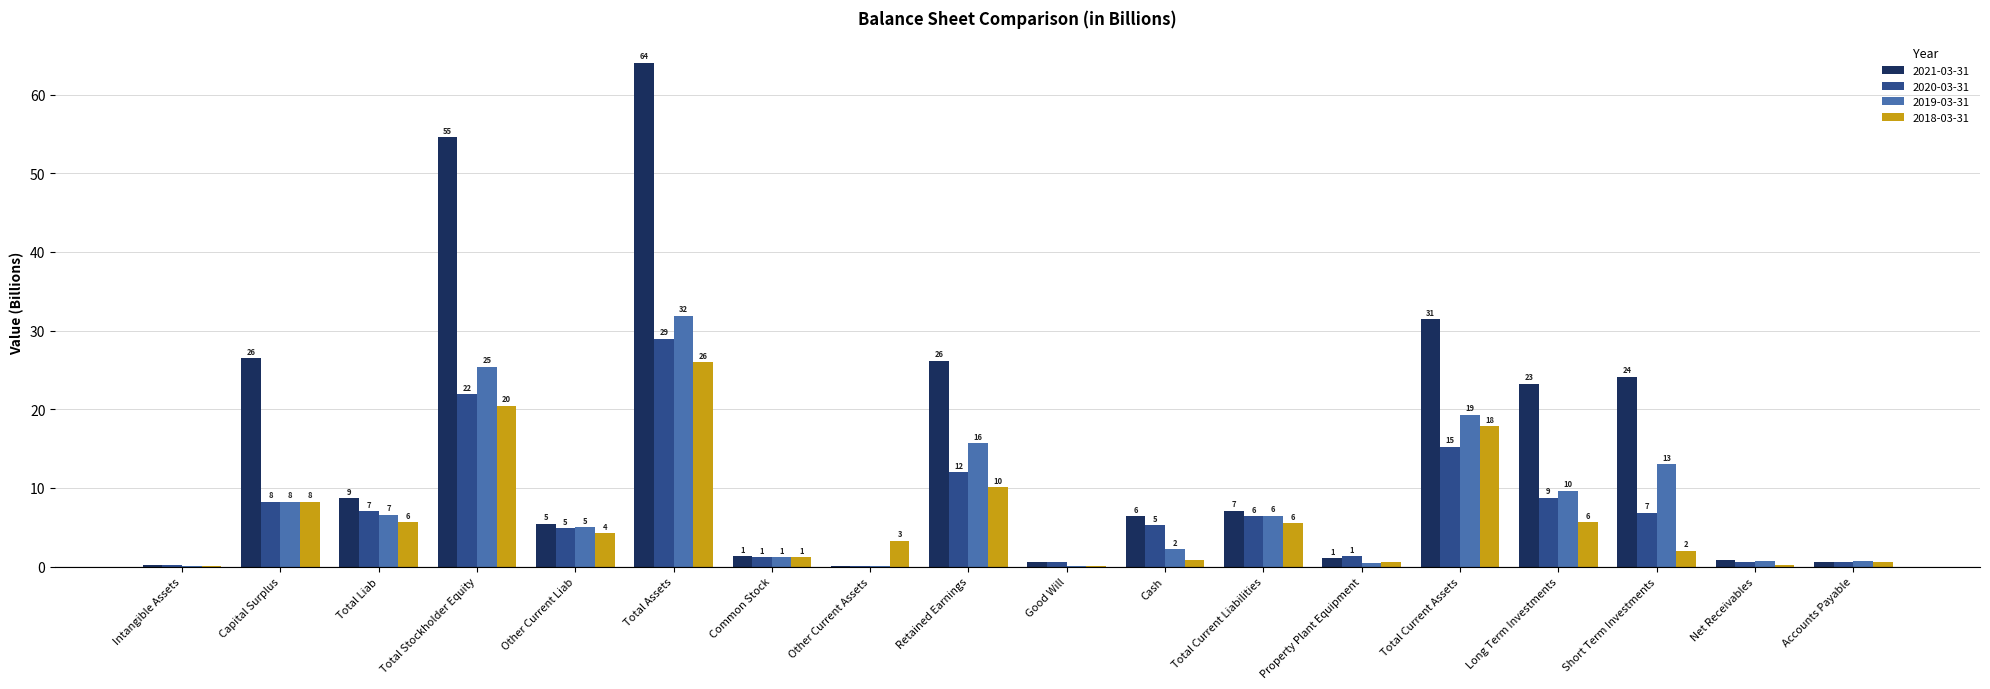

How many values in the 2019-03-31 series exceed 6?

9